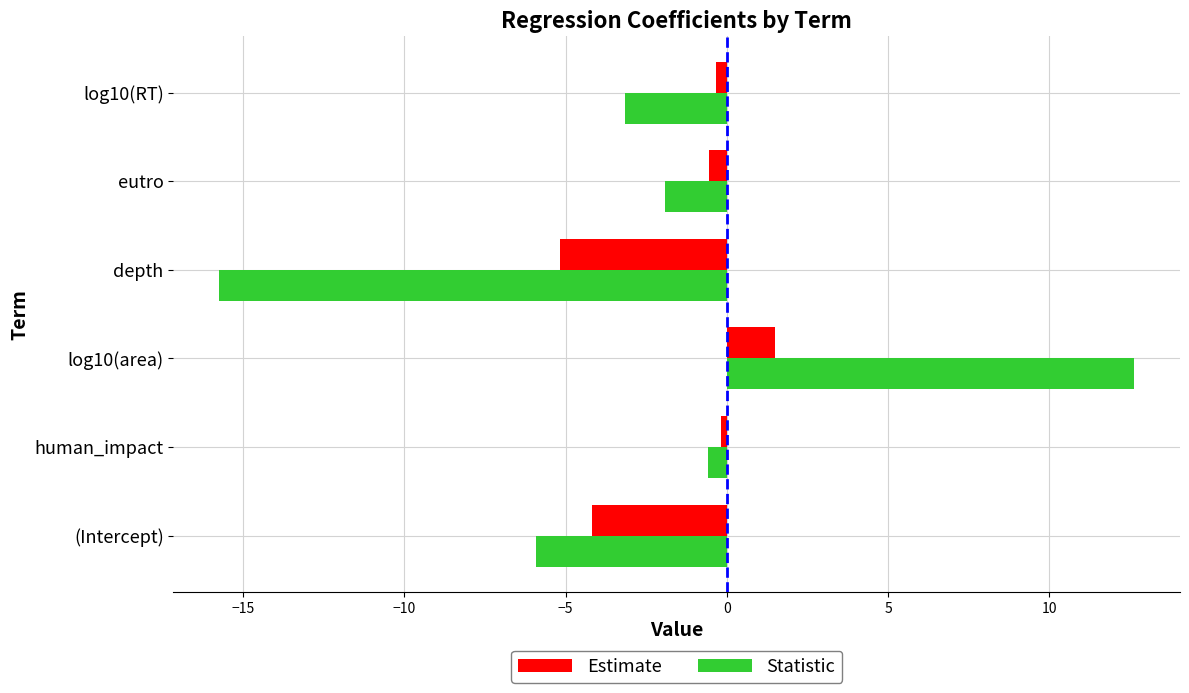

The value of Estimate at depth is -2.4. True or false?

False